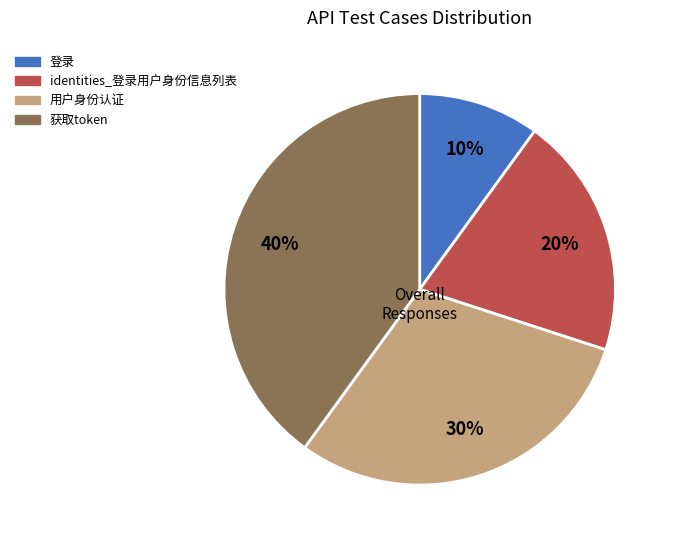

Does any single category account for the majority?

No